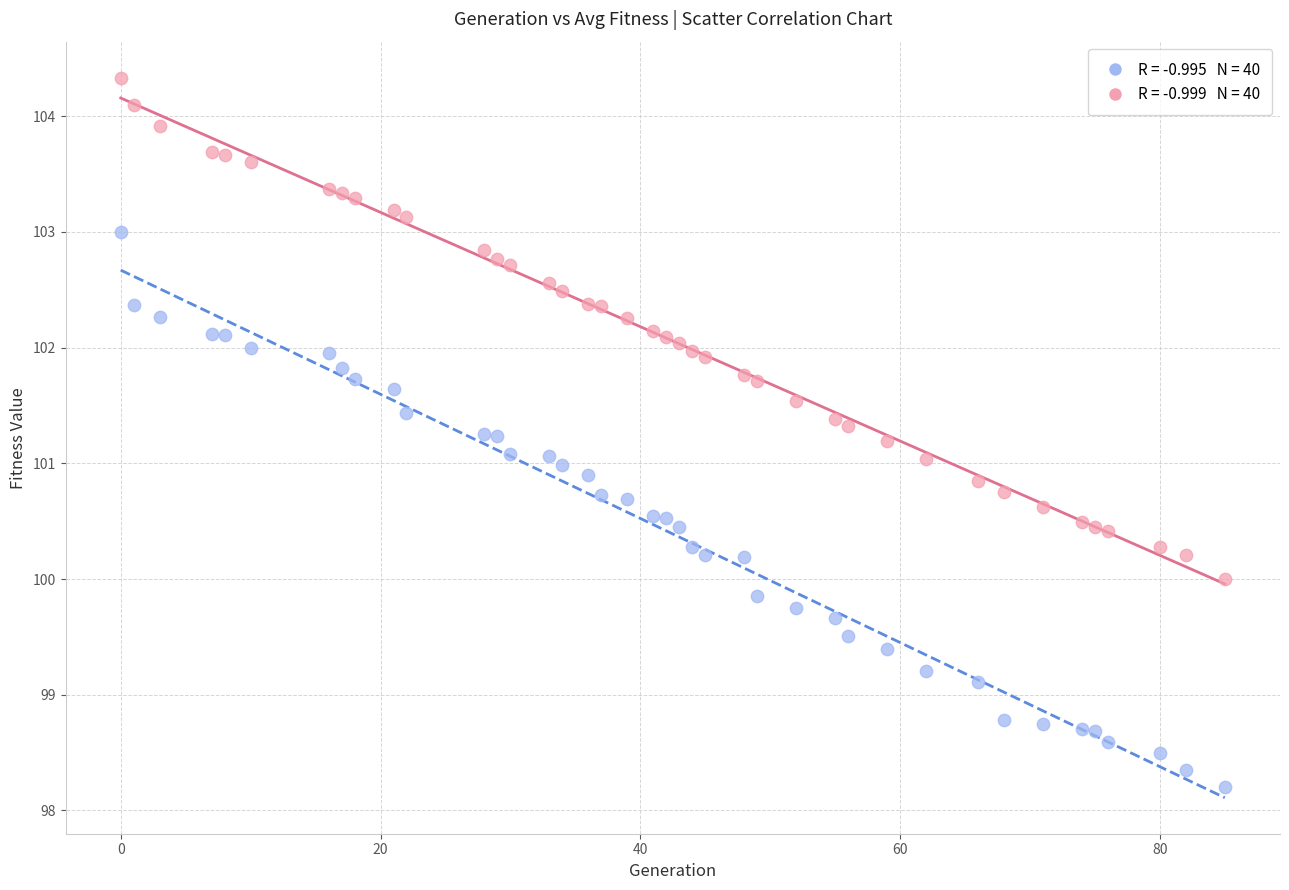

How many data points are displayed?

80